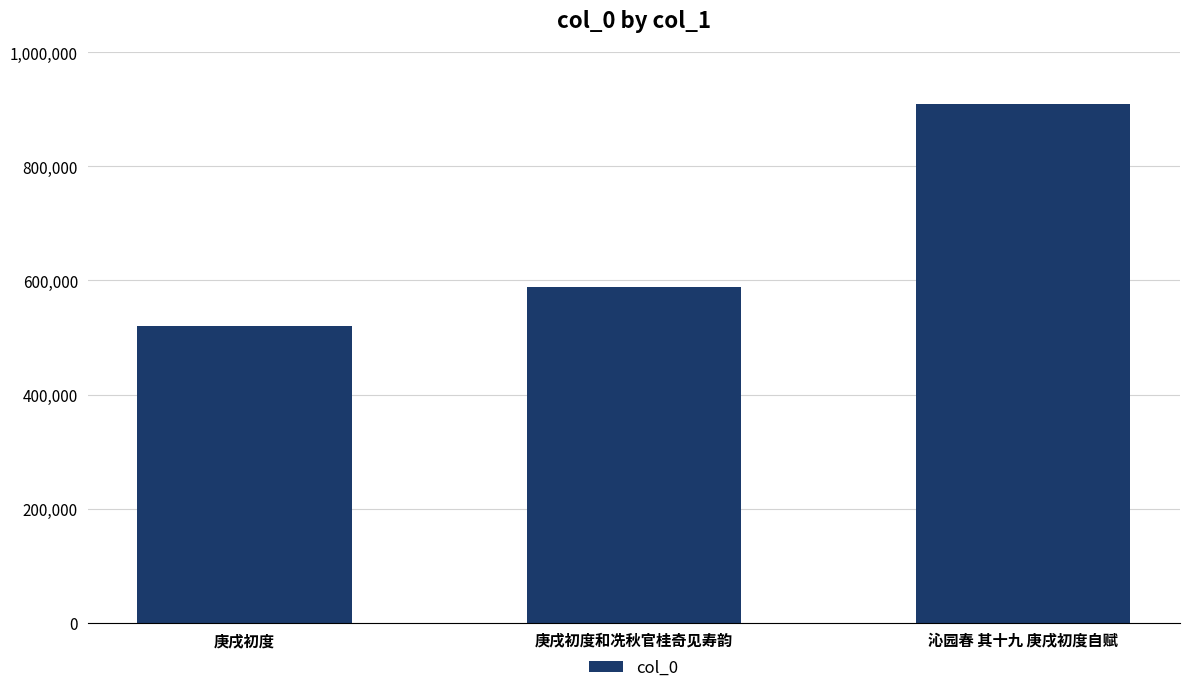

How many data points are less than 588568?

1